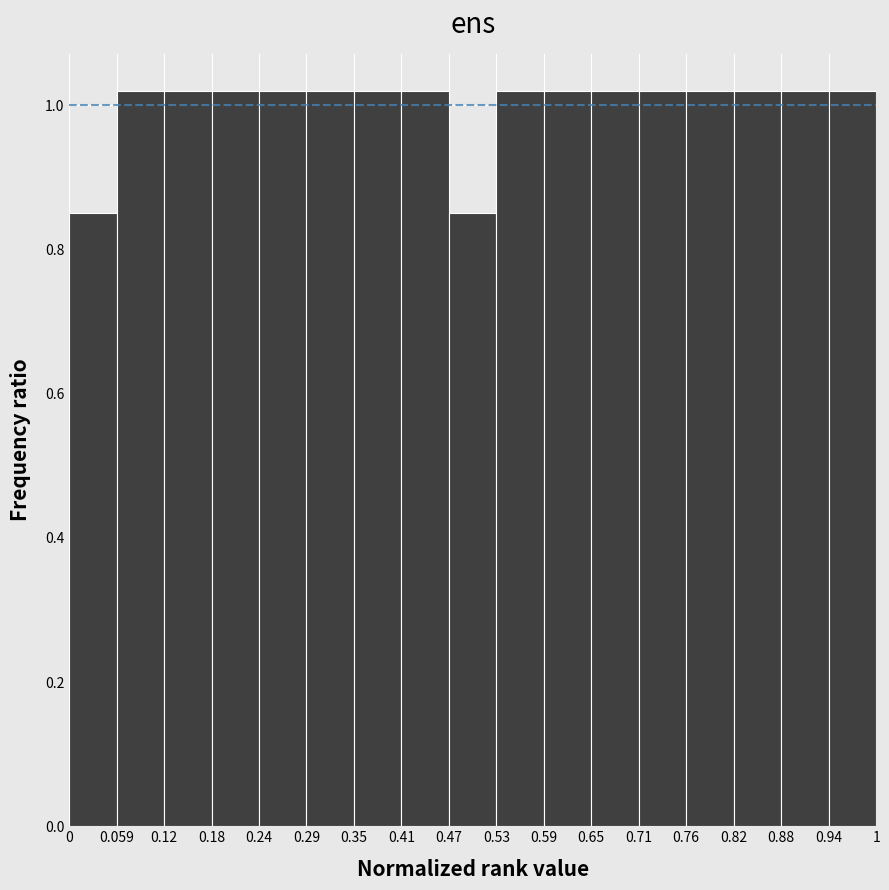

What is the height of the bar covering 0.18 to 0.24 on the x-axis? The values are not printed on the chart, so give them approximately, as read against the axis.

1.02